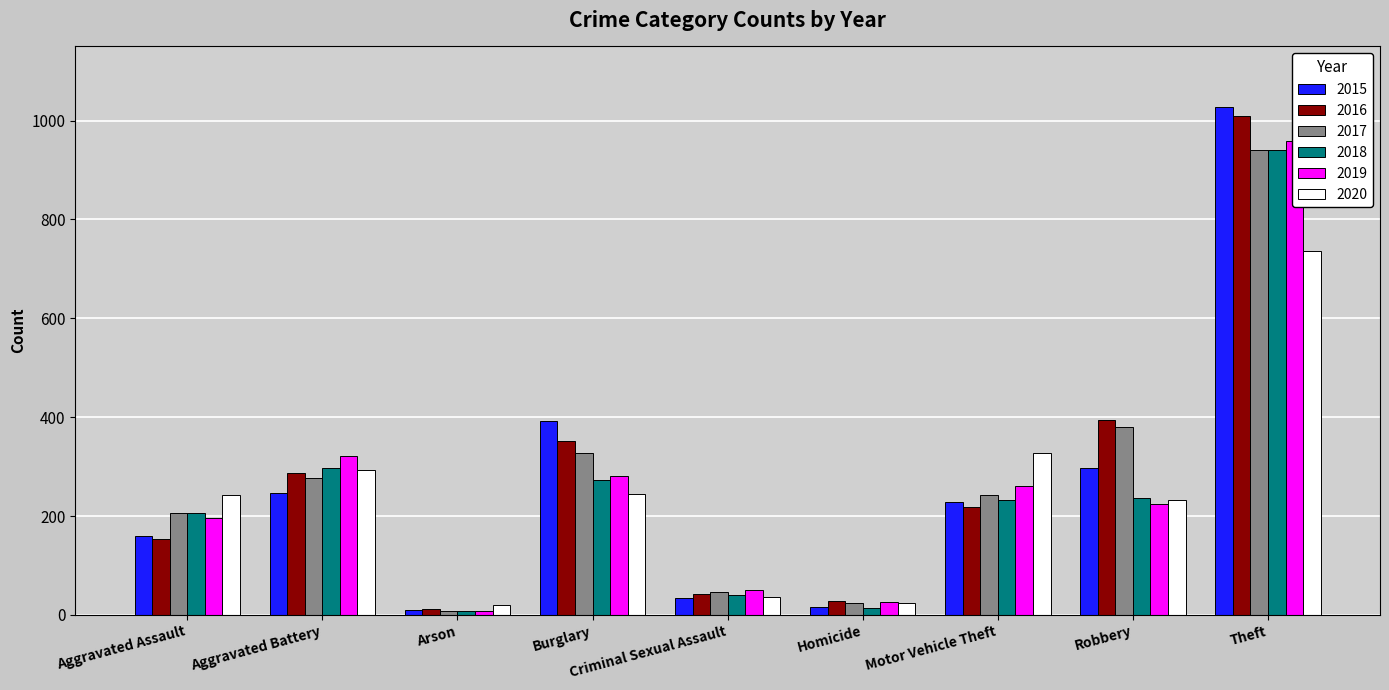

Which series changed the most between Homicide and Theft?

2015